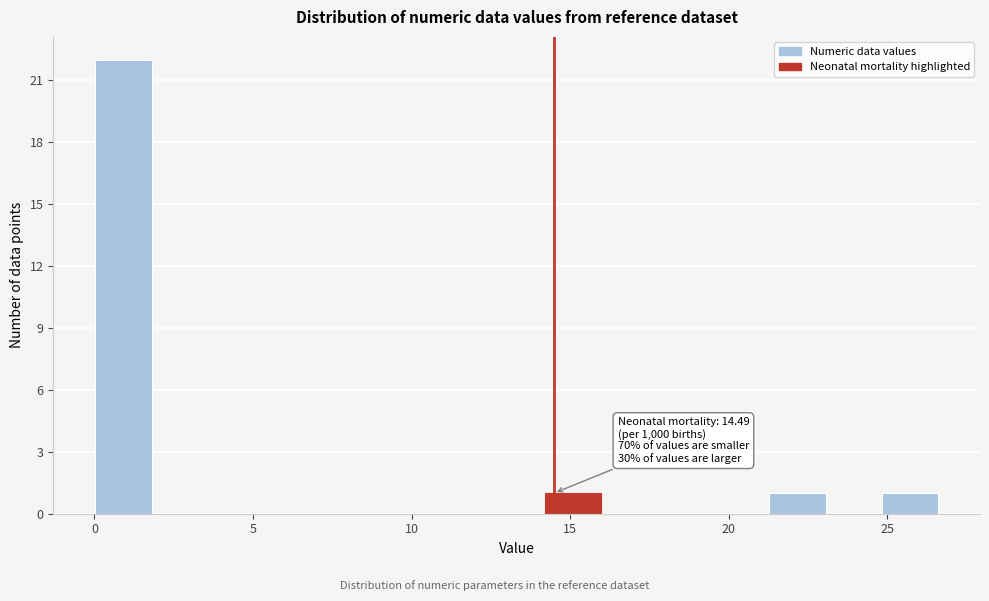

Around what value on the x-axis is the tallest bar? Give the approximate position of its centre, as read against the axis.

1.0